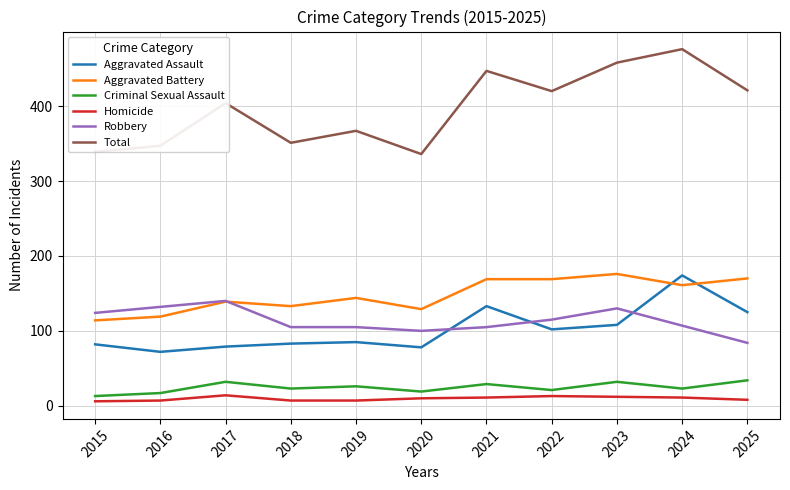

At which category does Robbery reach its first local peak?

2017